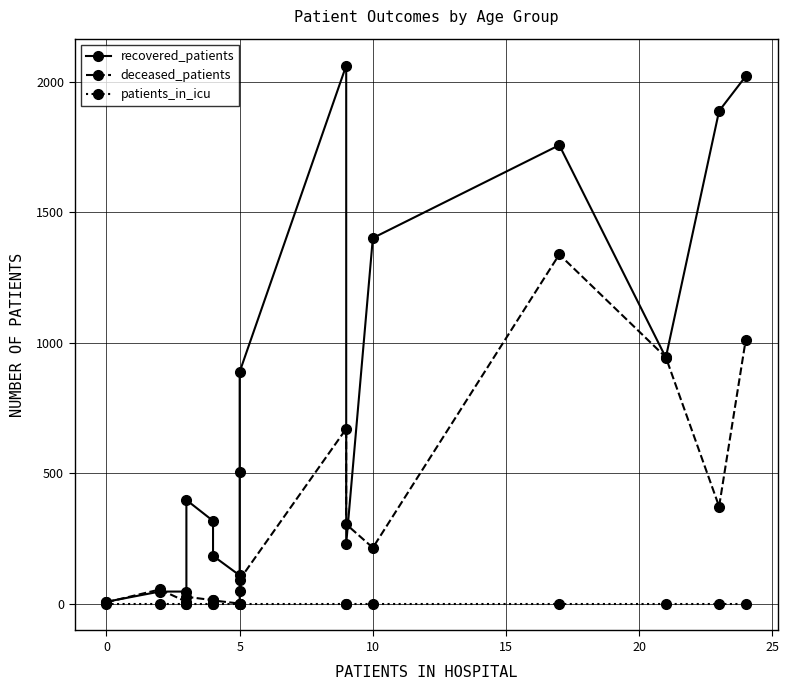

What is the minimum value for recovered_patients?

7